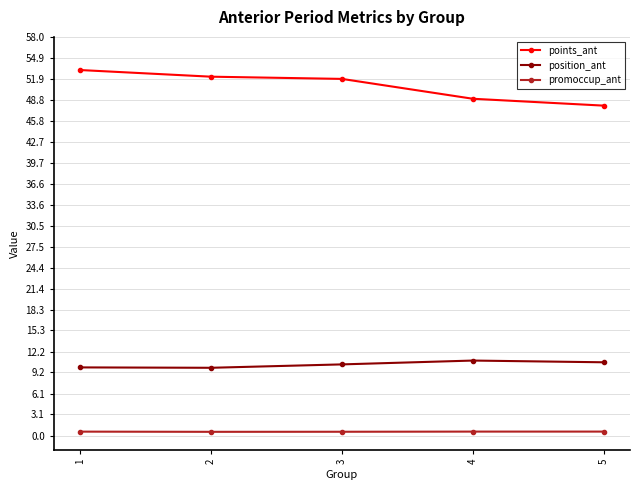

Rank the series at 2 from lowest to highest value.

promoccup_ant, position_ant, points_ant